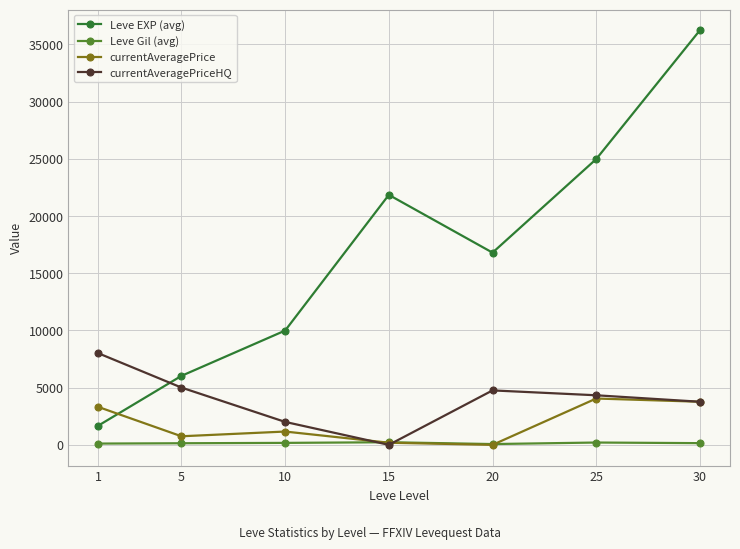

True or false: currentAveragePriceHQ has a value of 6801 at 20.

False